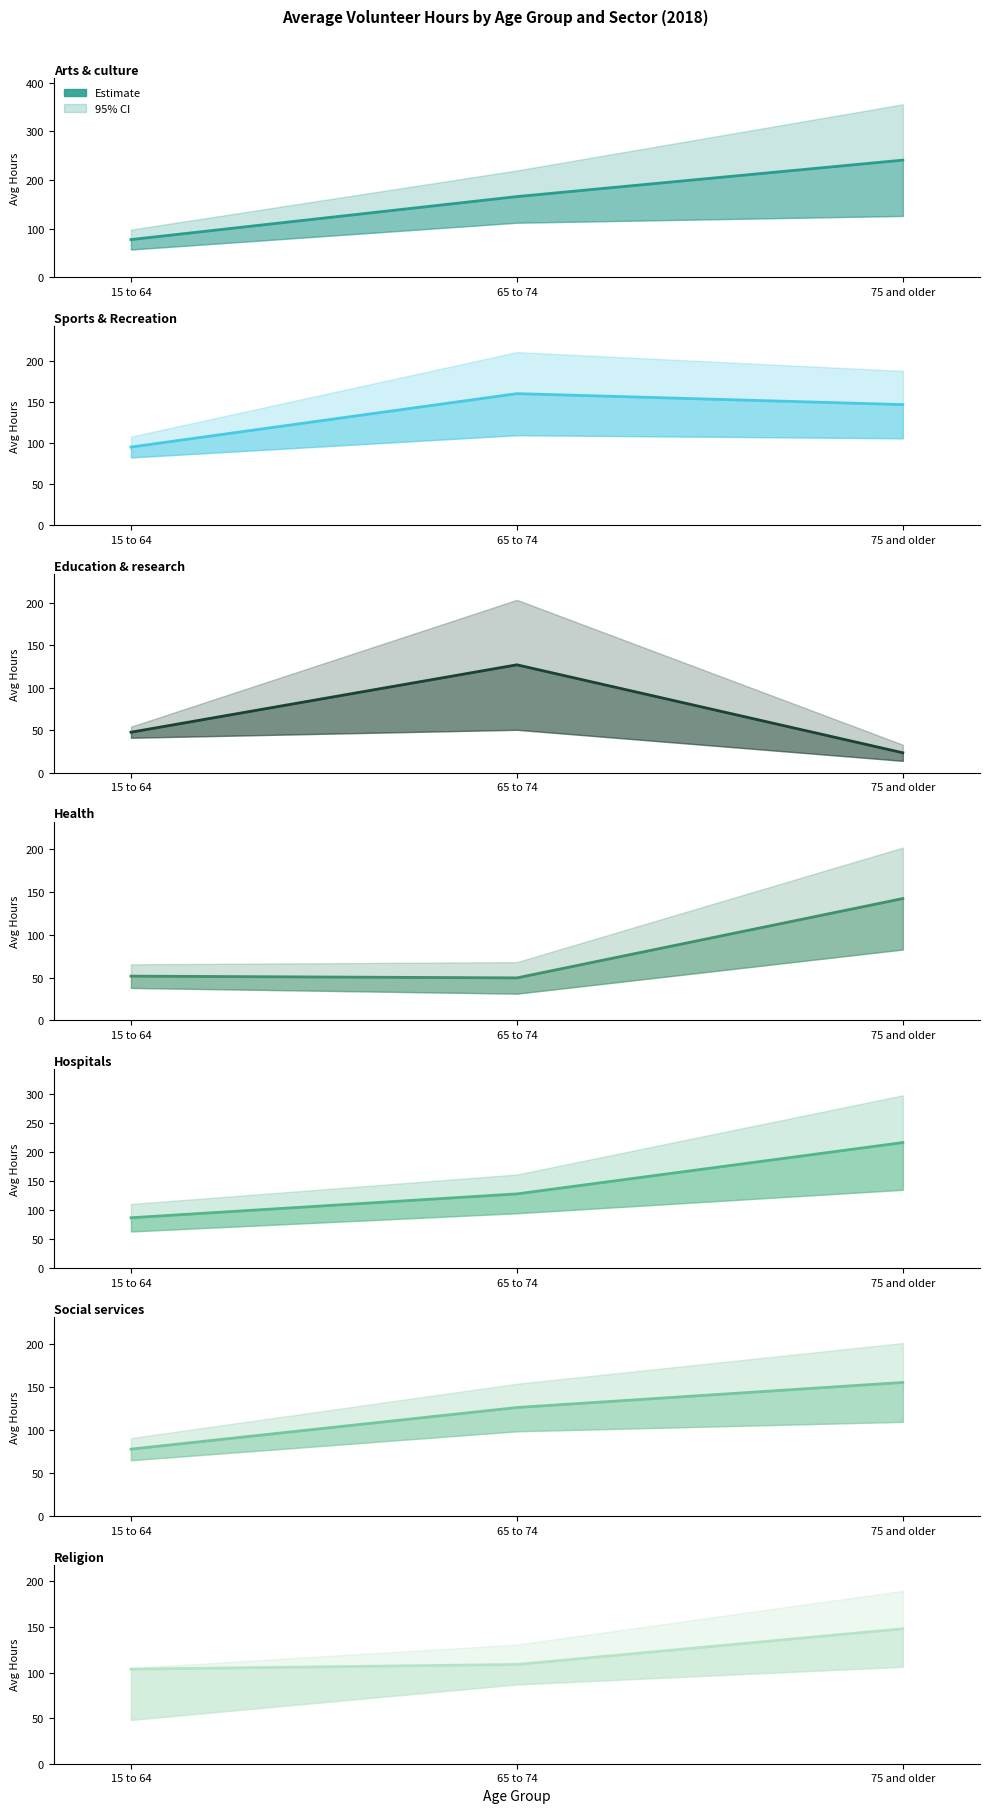

Which has a higher value, 75 and older or 65 to 74?

75 and older